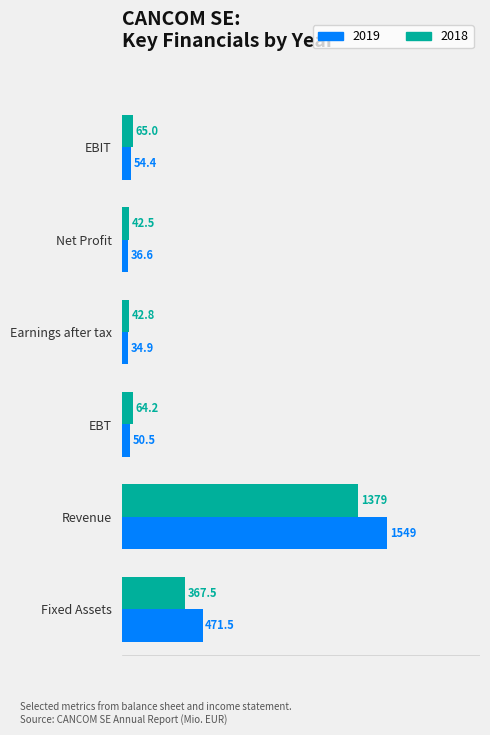

Between EBIT and EBT, which series saw the biggest shift?

2019